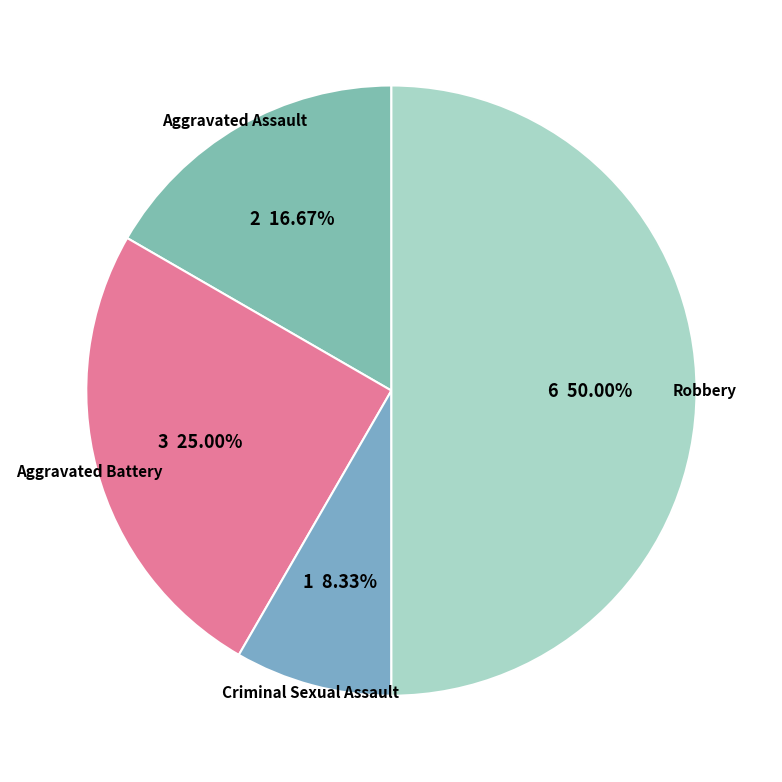

Is Aggravated Battery the majority of the pie?

No